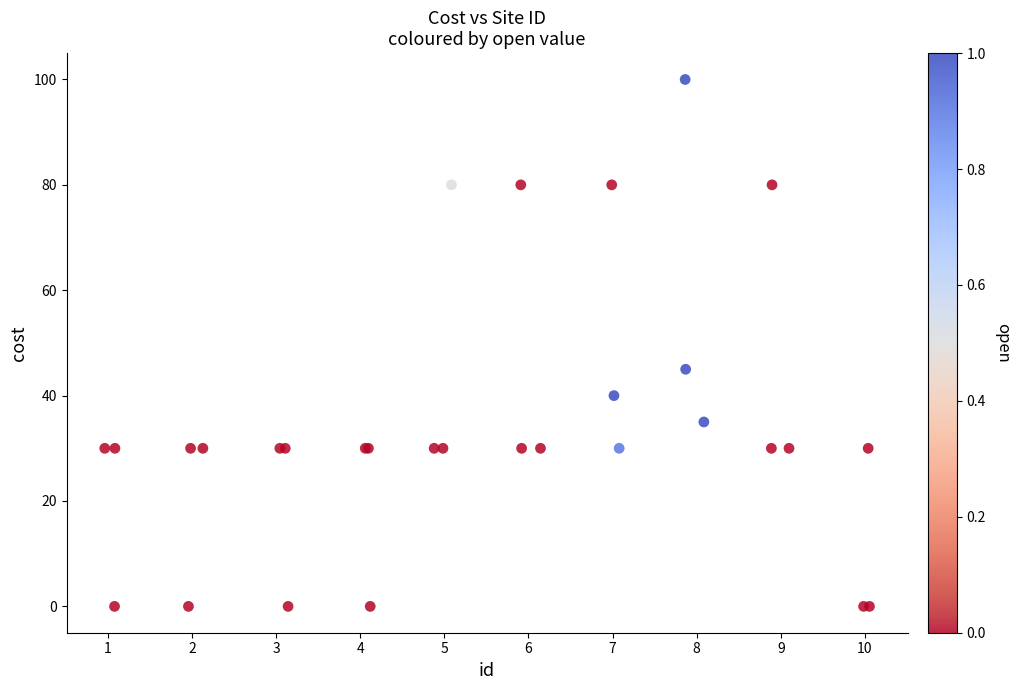

What Y value in the scatter plot is closest to 50?

45